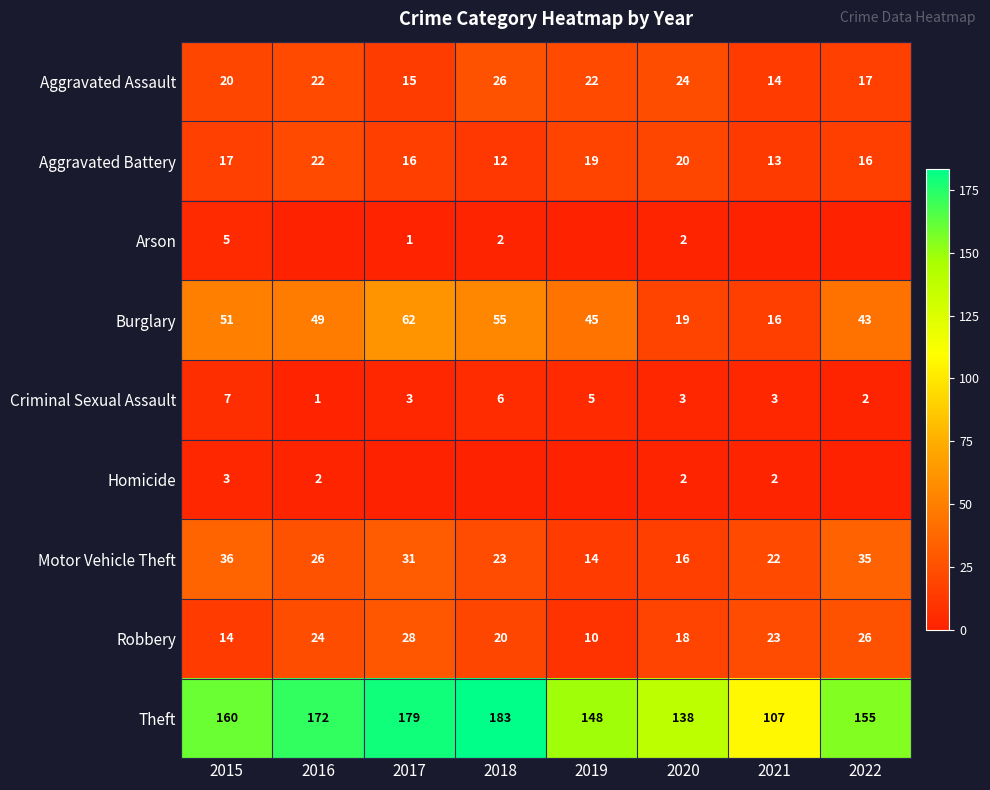

What is the spread (max minus min) of values at 2016?

172